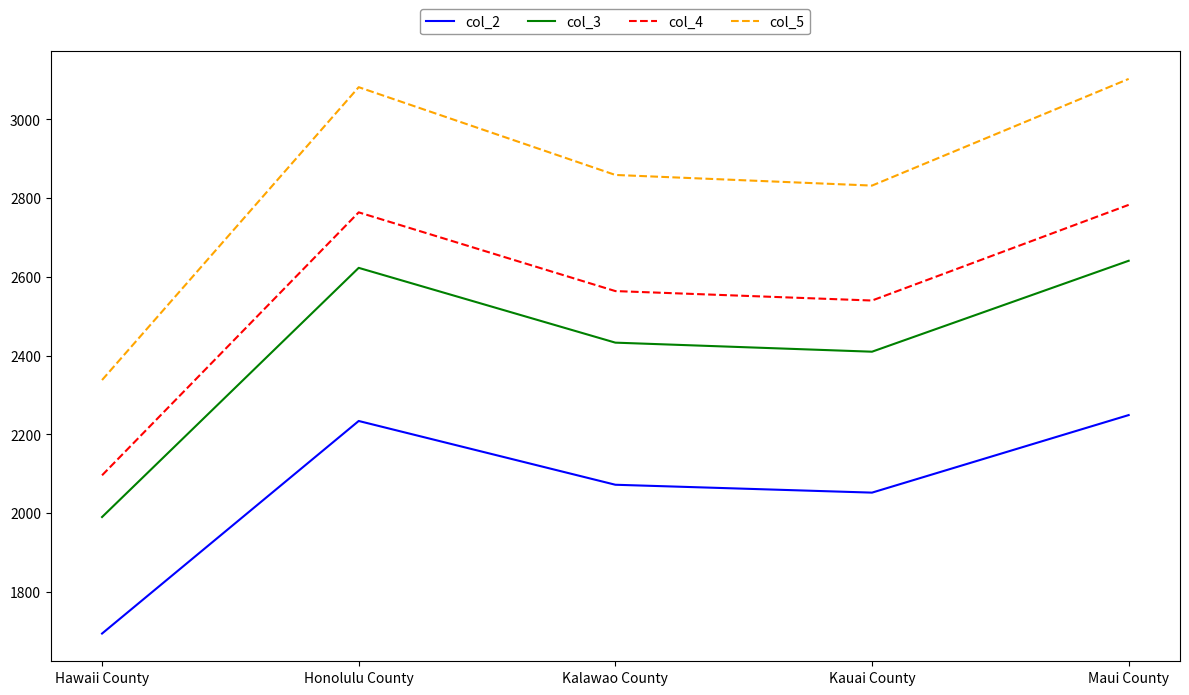

True or false: col_2 and col_3 cross at least once.

False